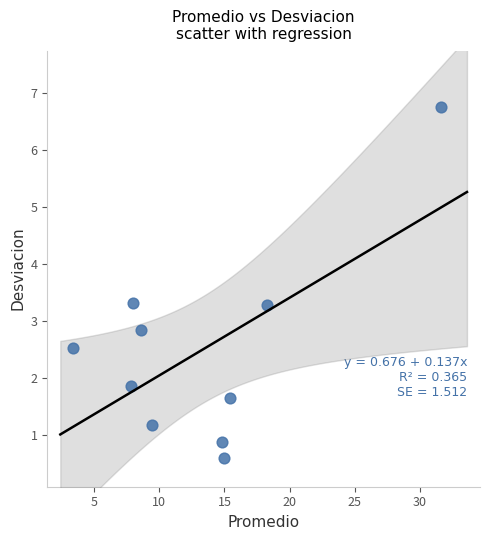

What is the range of Y values (max minus min)?

6.2